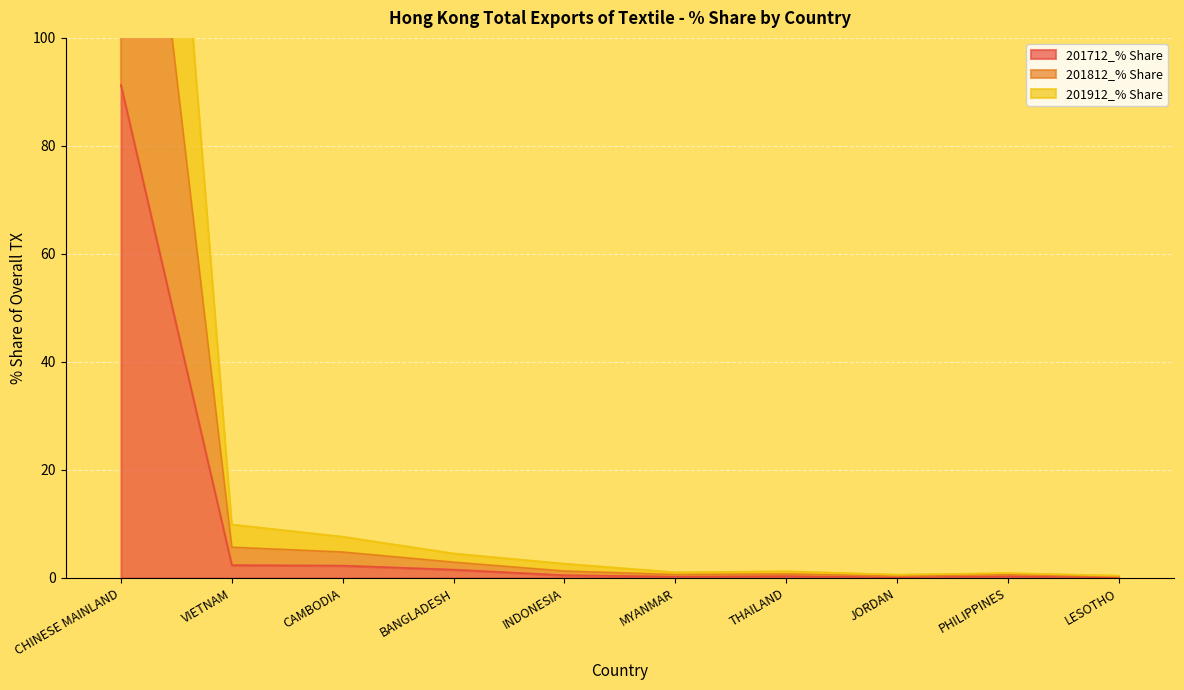

What is the minimum value for 201912 (USD M)?

0.3